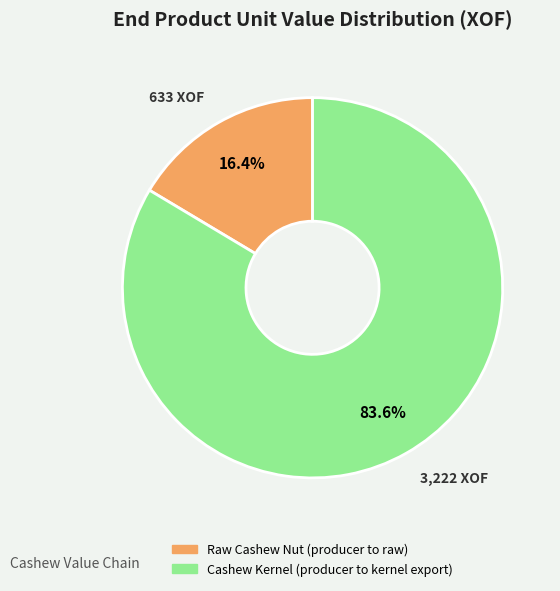

Is the sum of Cashew Kernel (producer to kernel export) and Raw Cashew Nut (producer to raw) greater than half?

Yes